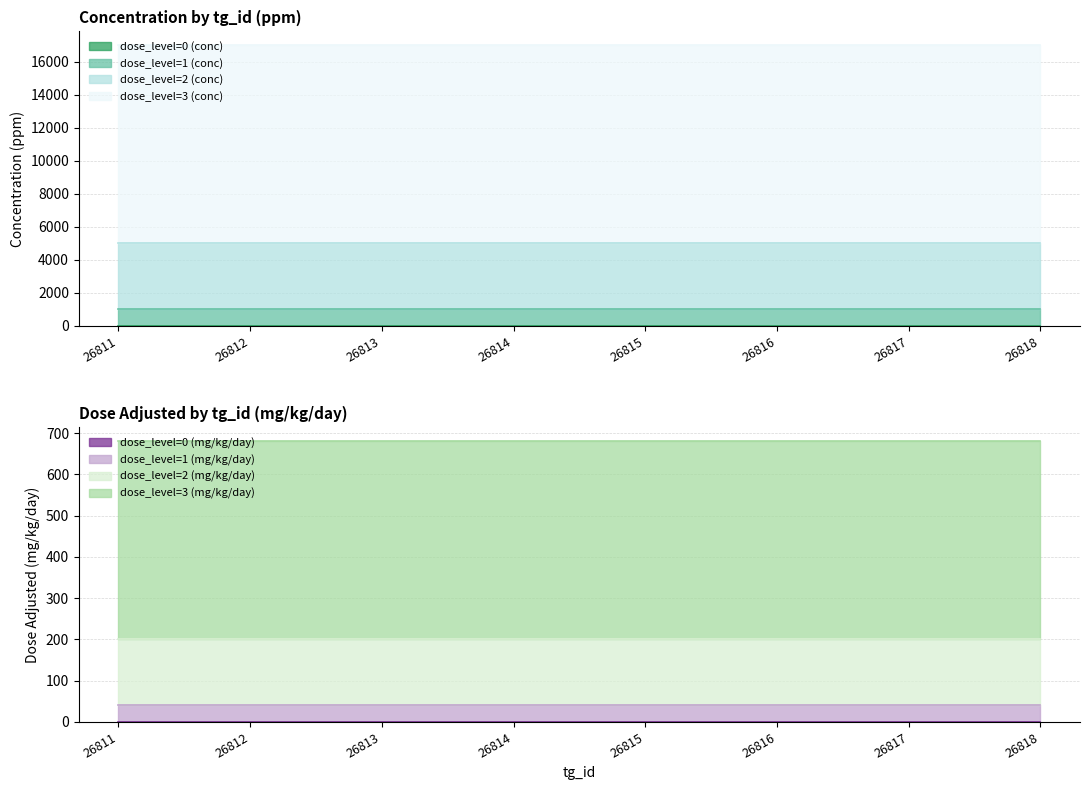

Which series has the largest range (max minus min)?

dose_level=0 (conc)